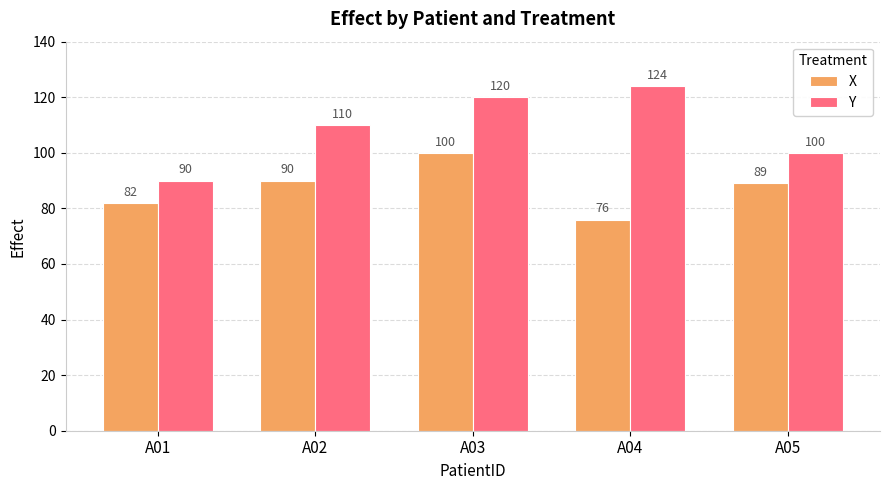

Are the bars grouped side by side (vs. stacked)?

Yes